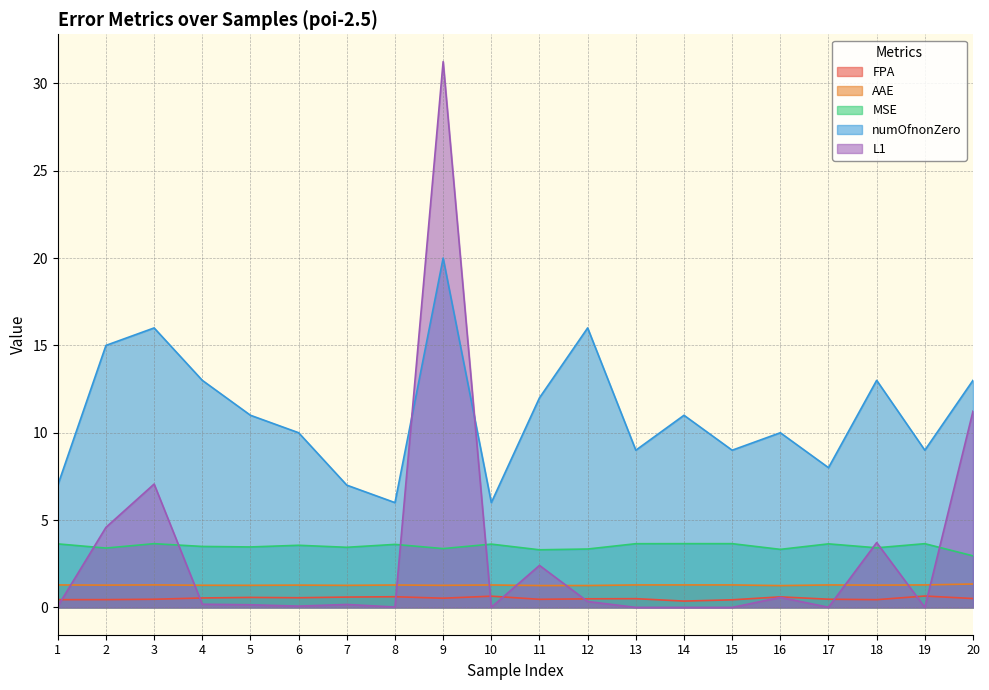

How many intersections are there between L1 and numOfnonZero?

2